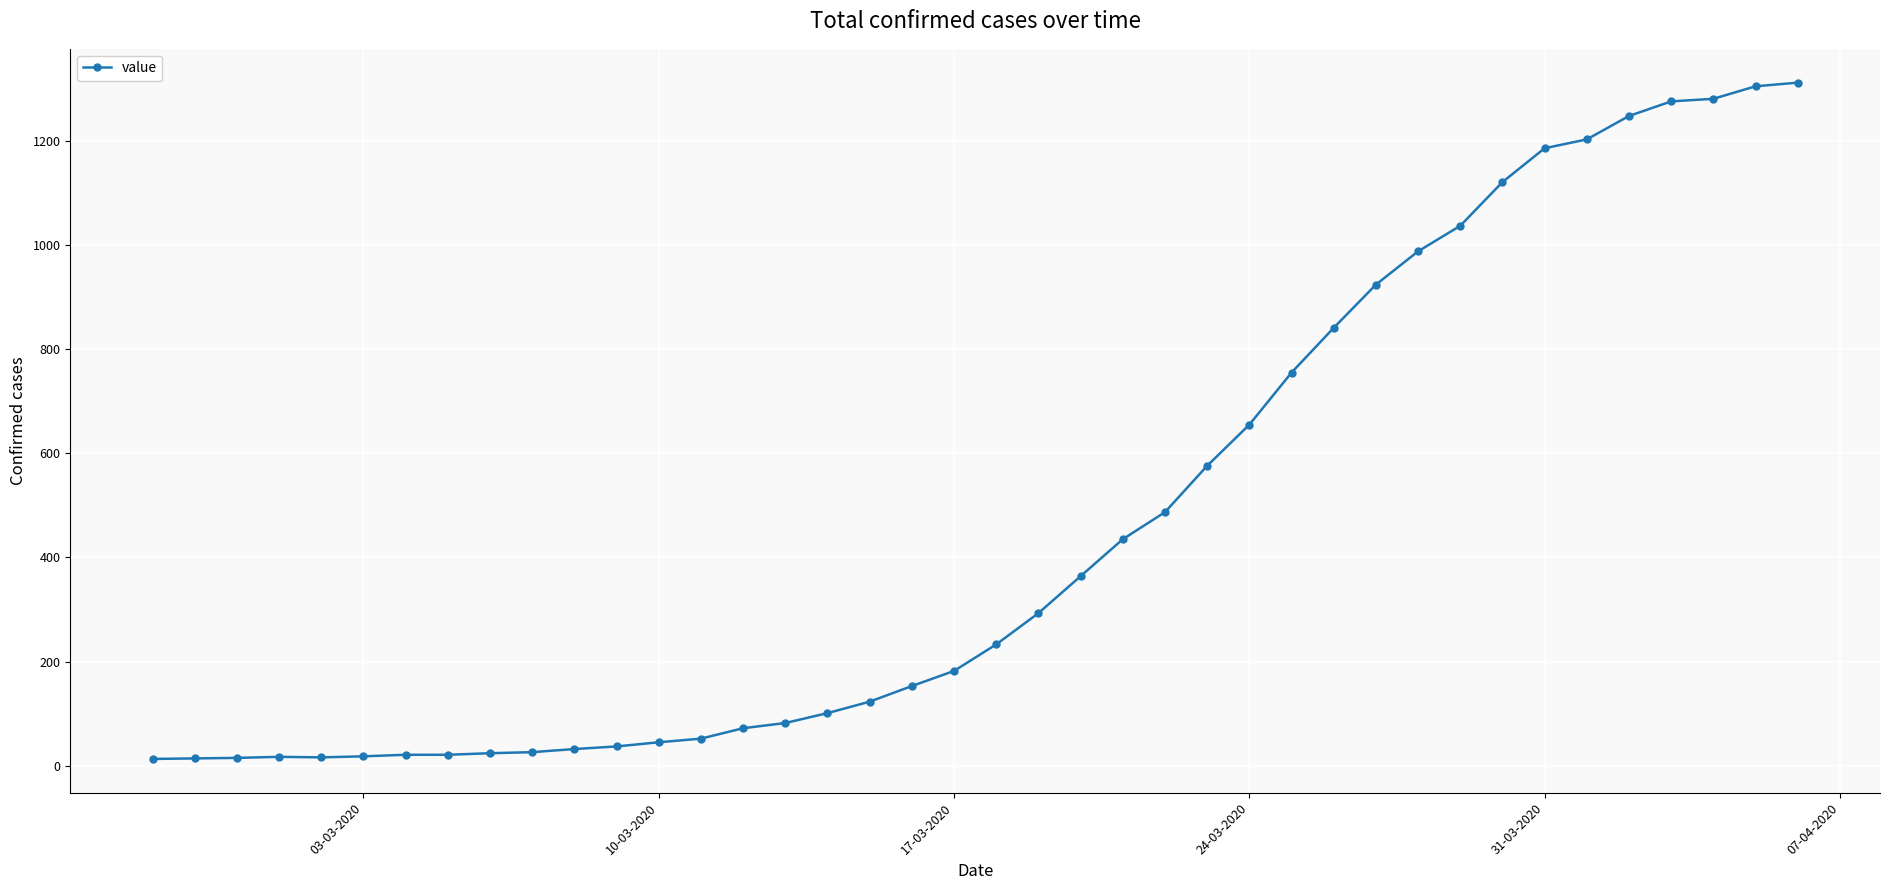

What is the sum of all values?

18584